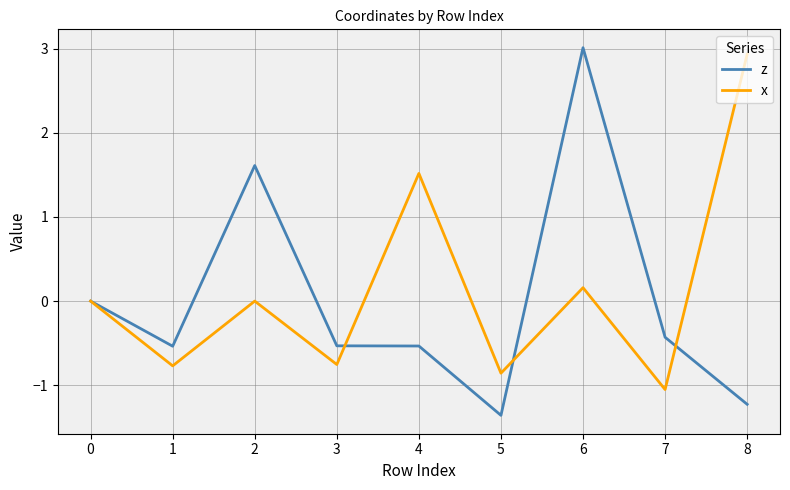

How many lines are shown in the chart?

2